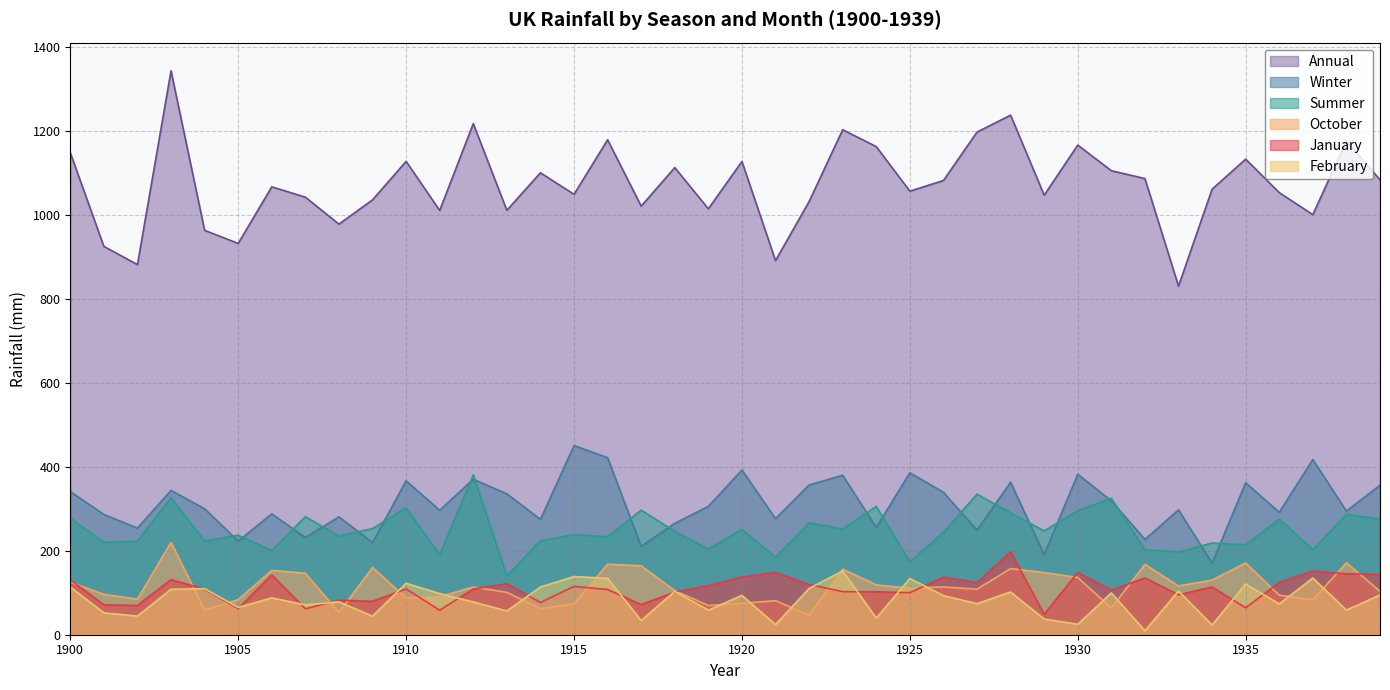

Where is the first local minimum for January?

1902